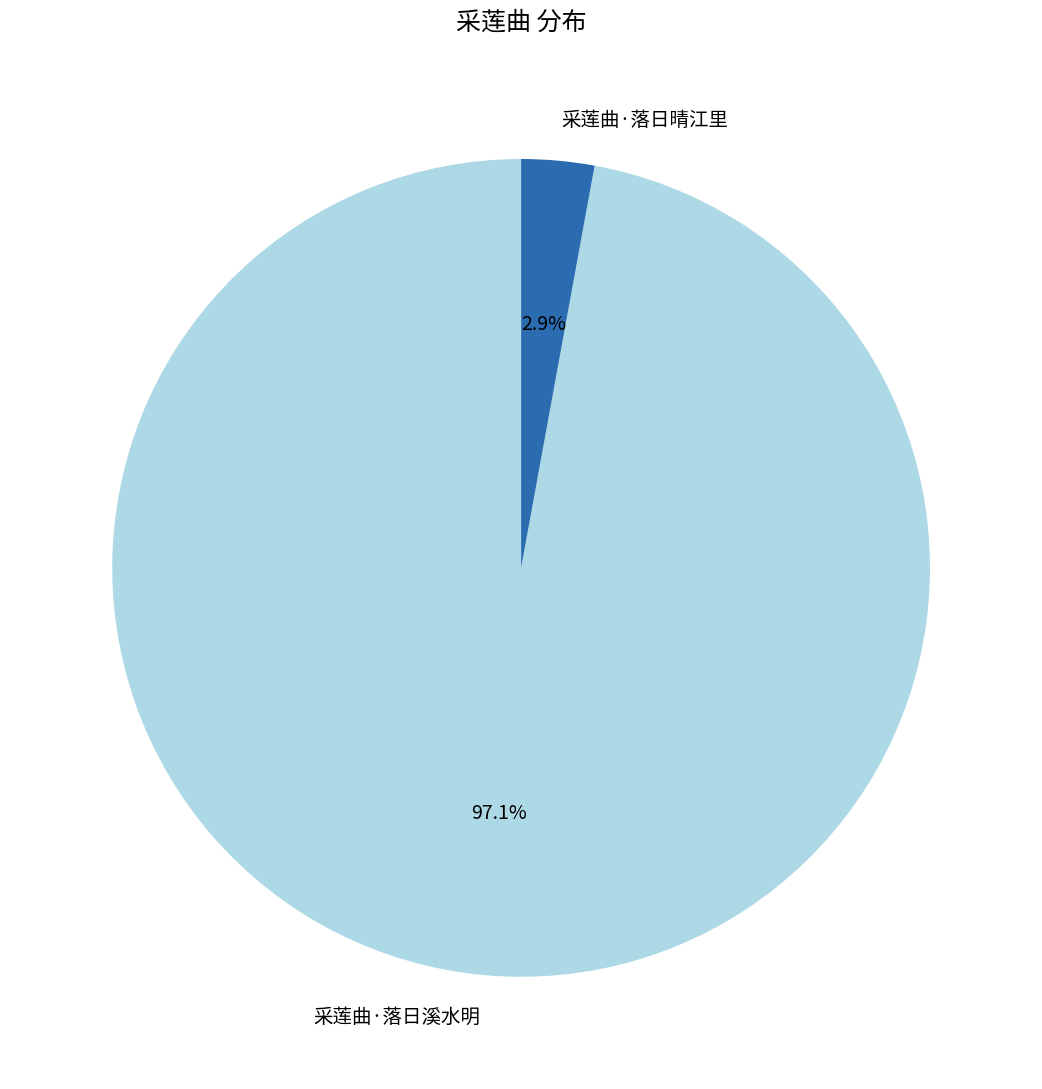

Is it true that 采莲曲·落日溪水明 is 97% of the pie?

True